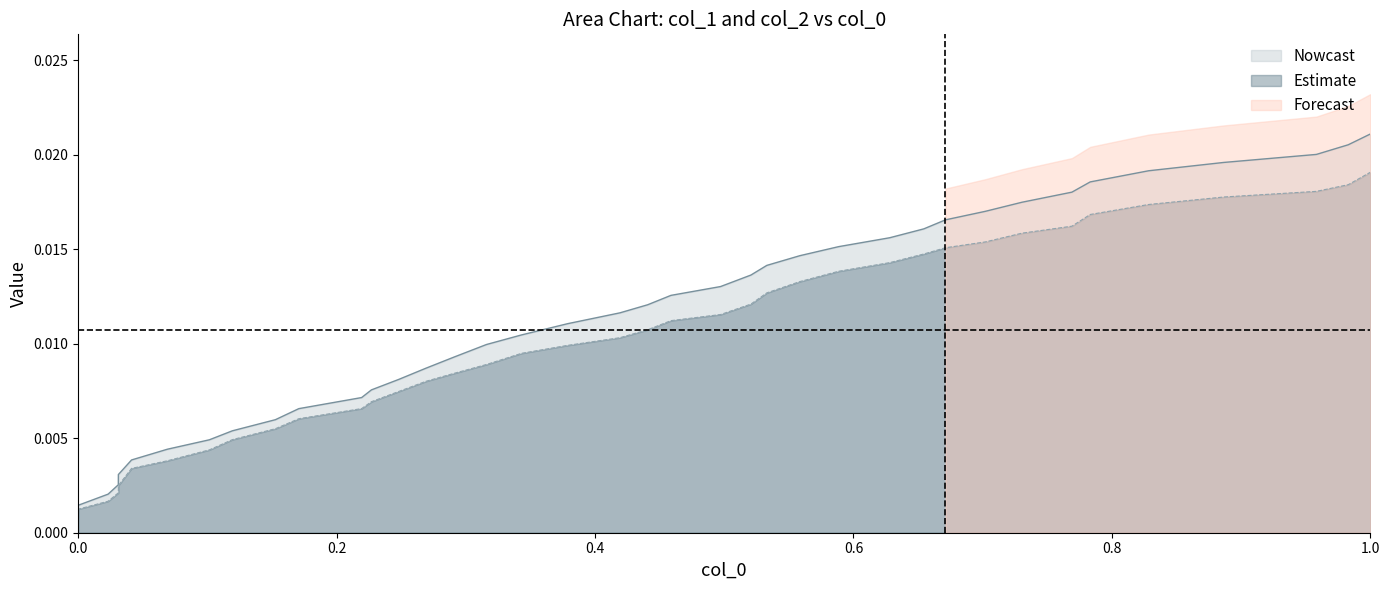

How many intersections are there between col_0 and col_1?

1